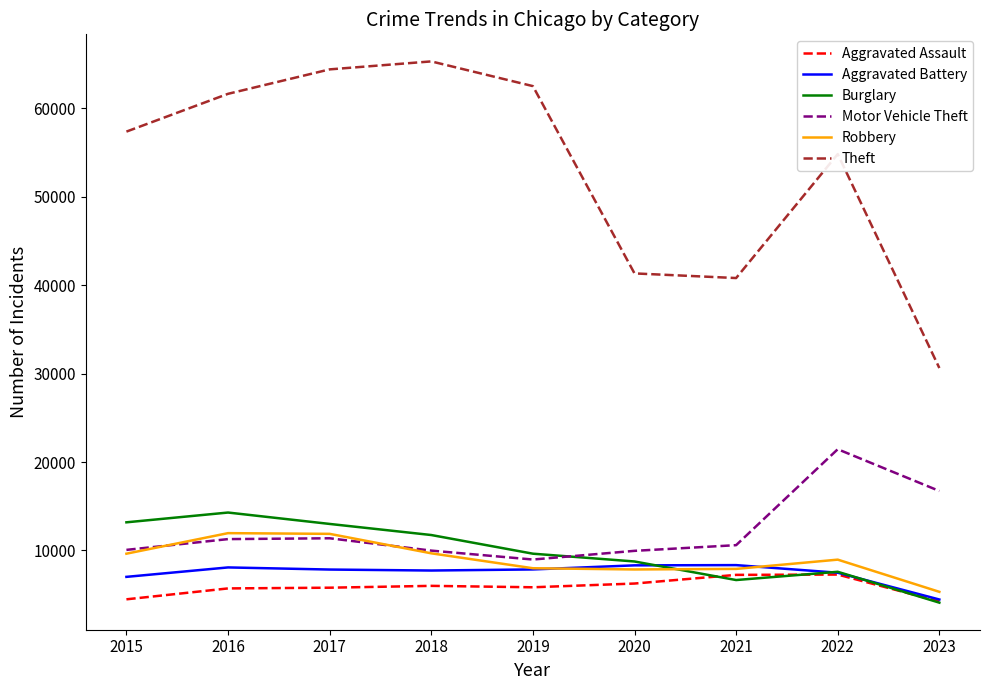

What is the approximate value of Motor Vehicle Theft at 2019?

8977